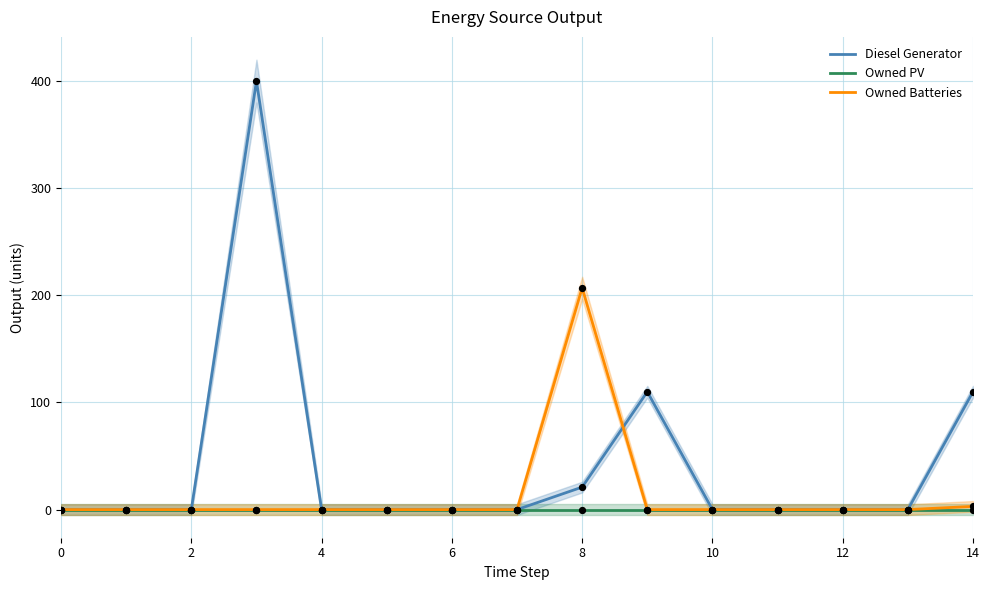

Which series reaches the minimum Y coordinate?

Diesel Generator